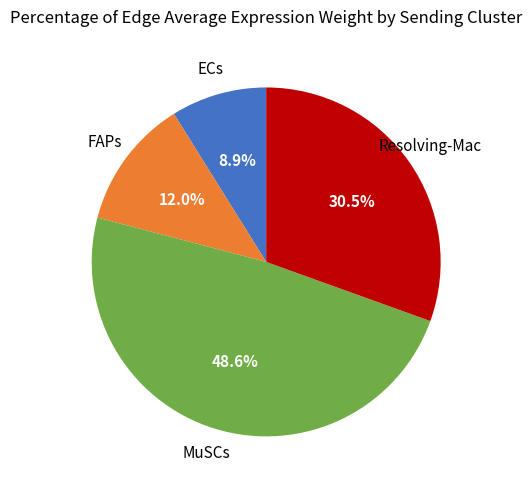

Is there any slice that represents more than half of the pie?

No